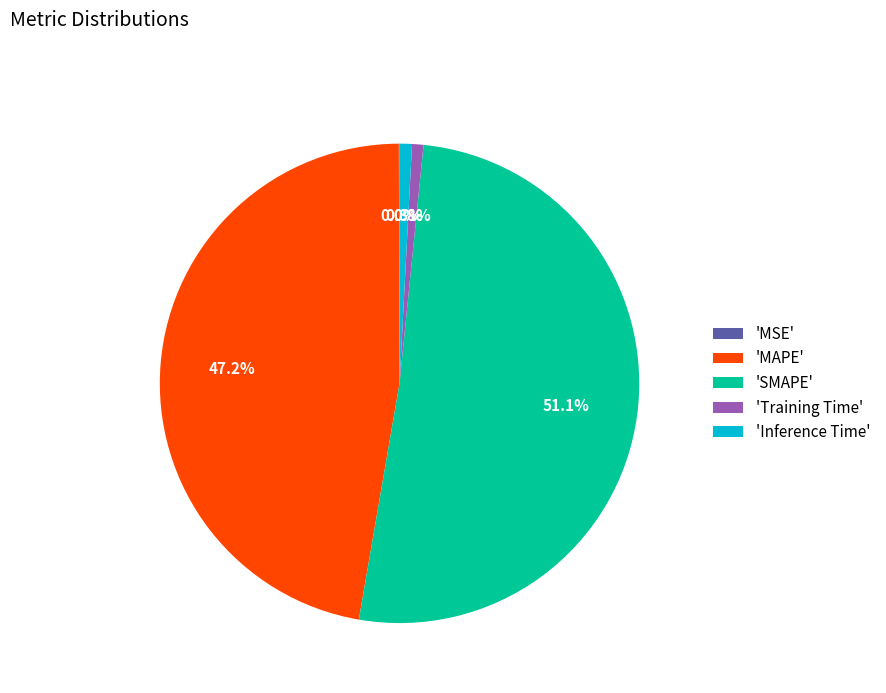

To the nearest percent, what is the difference between the largest and smallest slice percentages?

51%